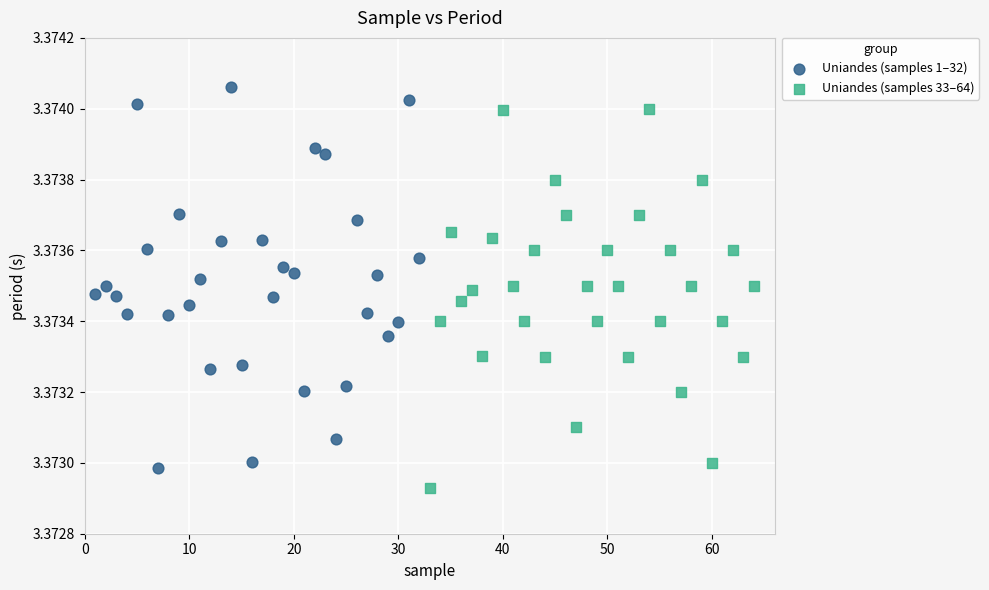

What are all the series names shown in the legend?

Uniandes (samples 1–32), Uniandes (samples 33–64)